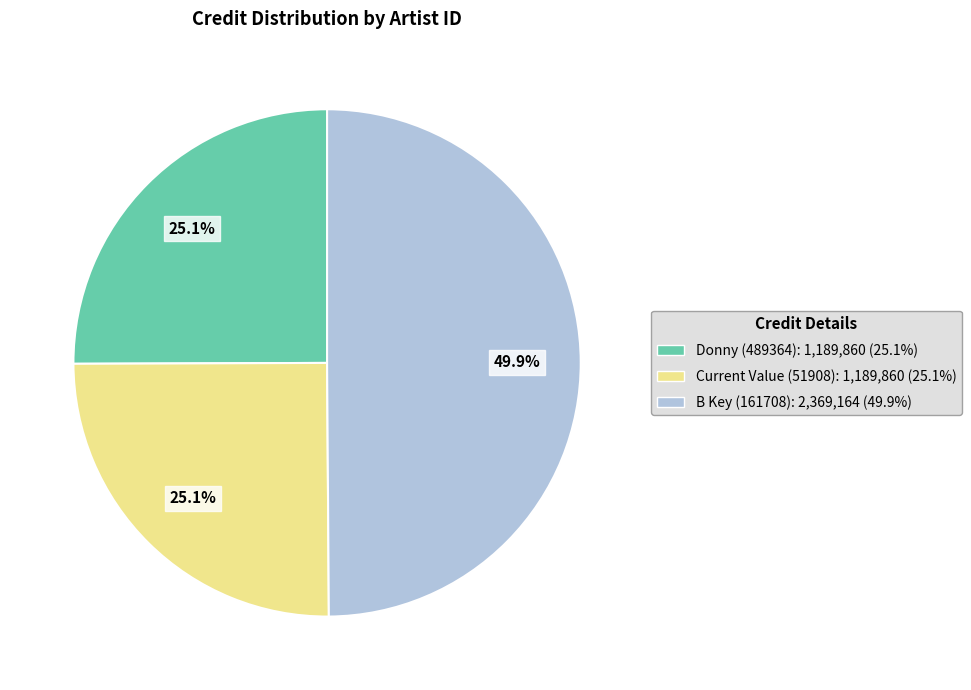

Approximately how many times larger is the value at Current Value (51908) compared to Donny (489364)?

1.0